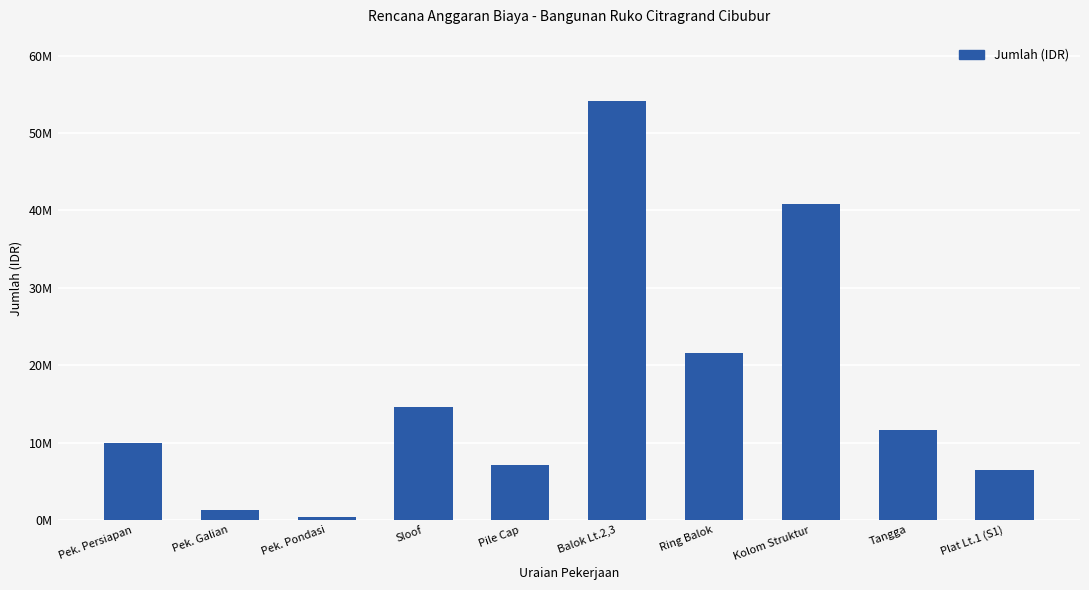

Are the bars horizontal?

No